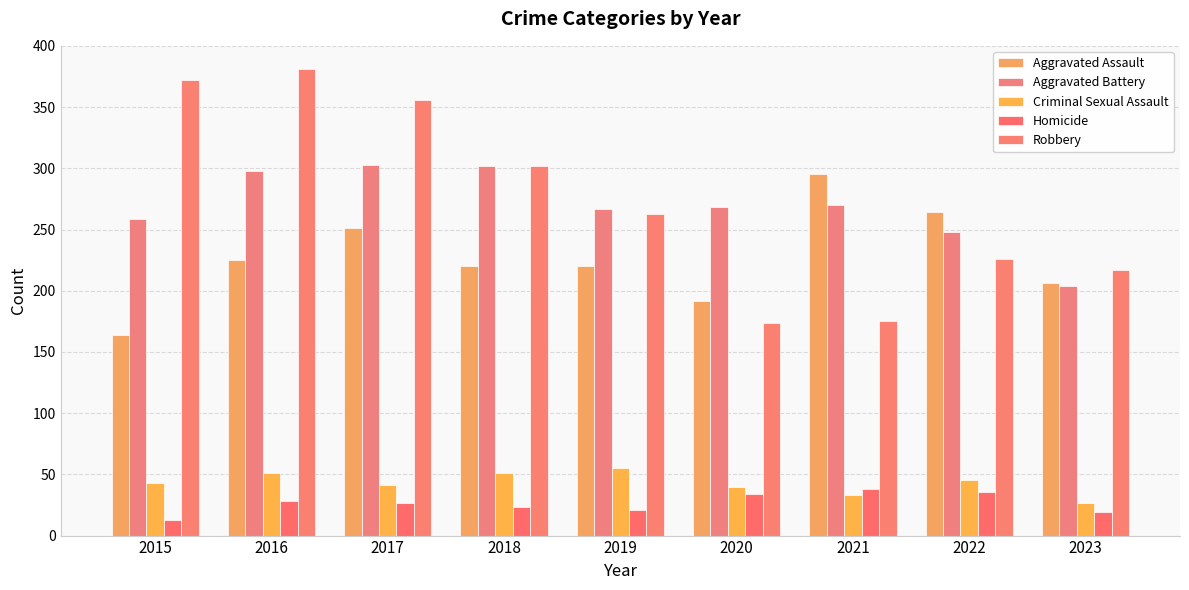

How many data points does each series have?

9